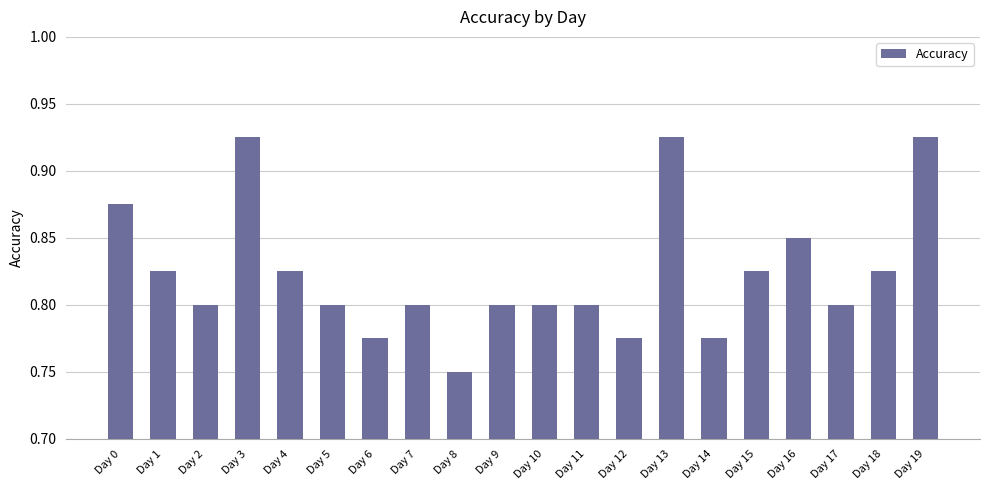

Which label corresponds to the smallest value in the chart?

Day 8